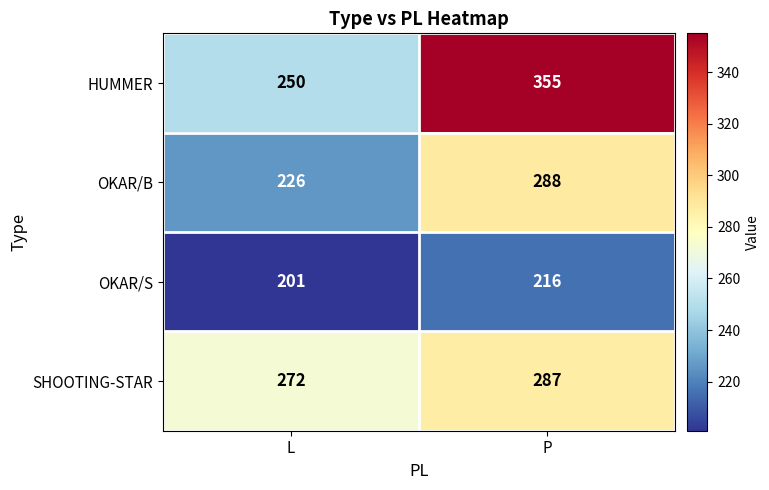

What is the total value across all series at L?

949